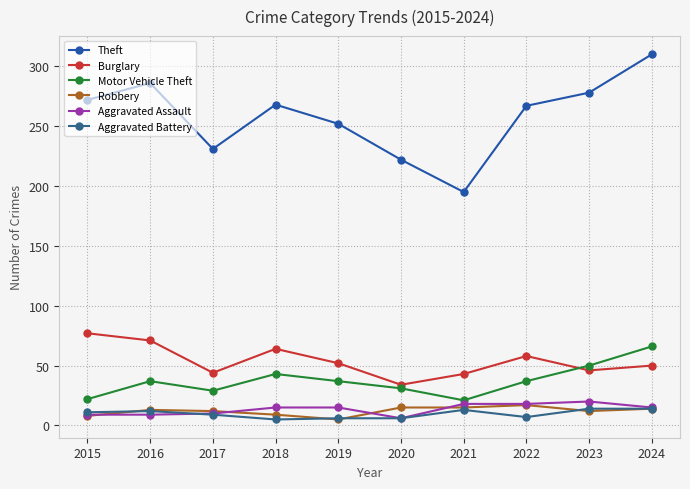

True or false: Robbery has more than 0 interior local peaks.

True